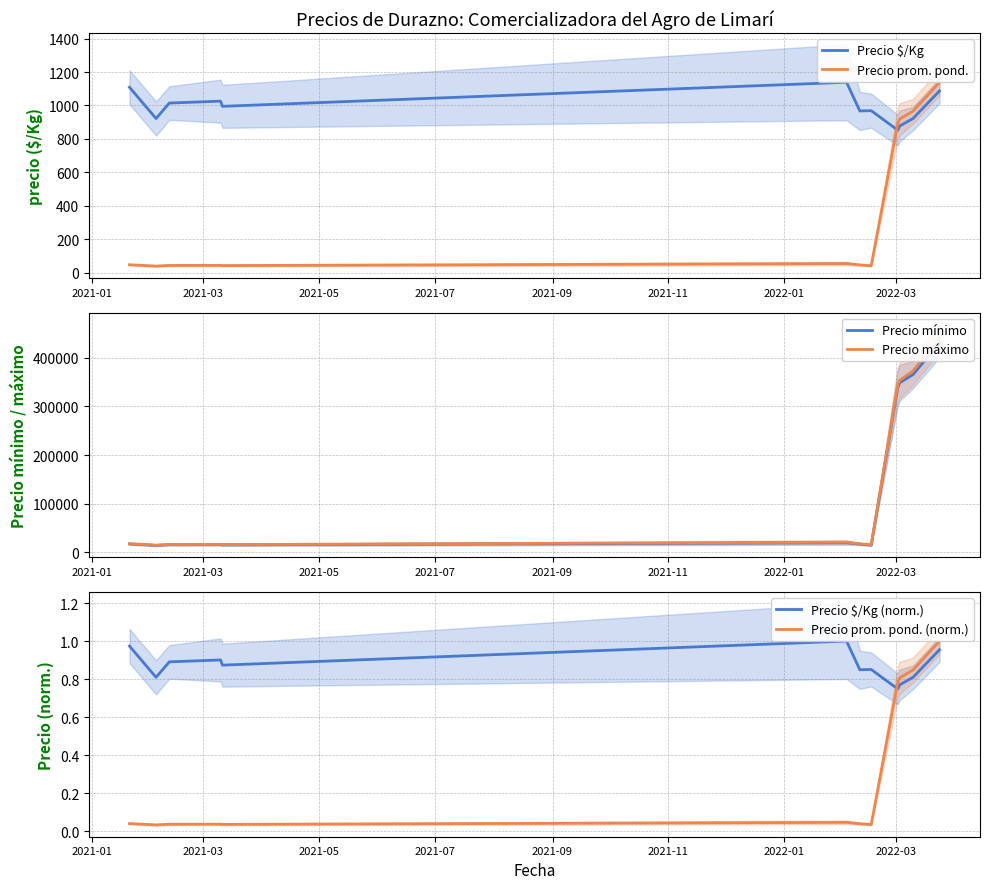

What is the average value of the Precio $/Kg (norm.) series?

0.9